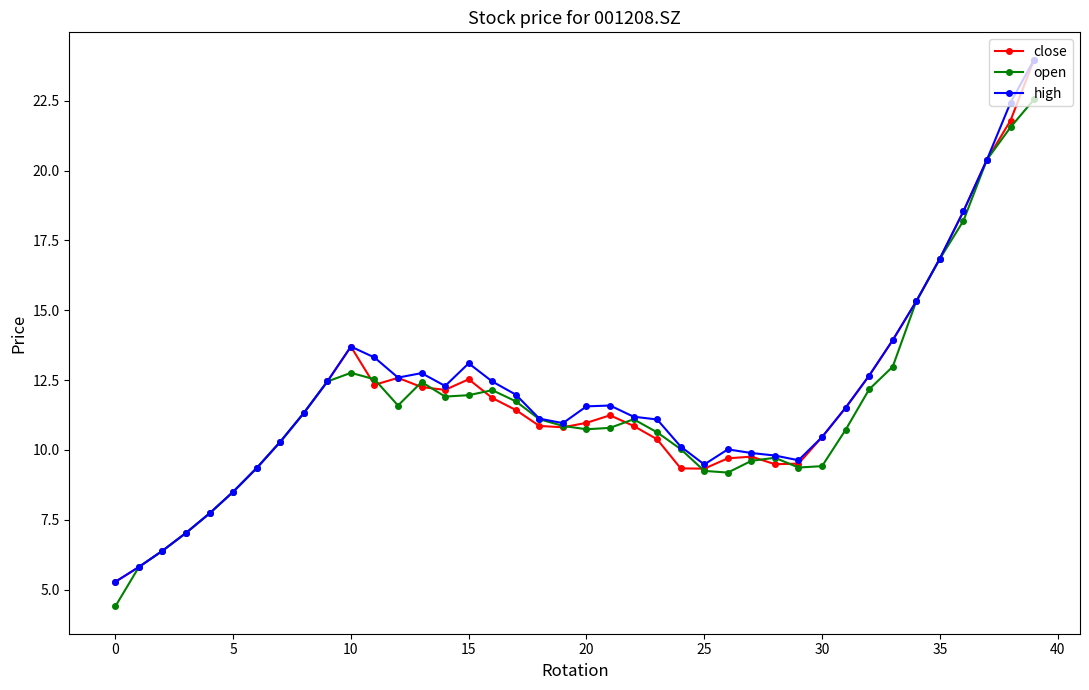

List the series in order of their overall mean, lowest first.

open, close, high